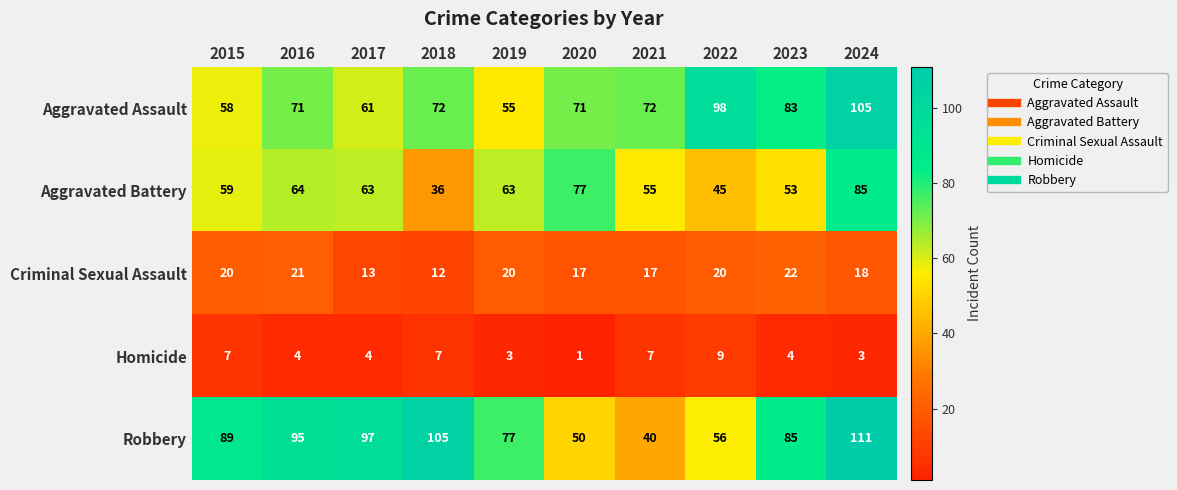

The Robbery series shows 11 at 2021. True or false?

False